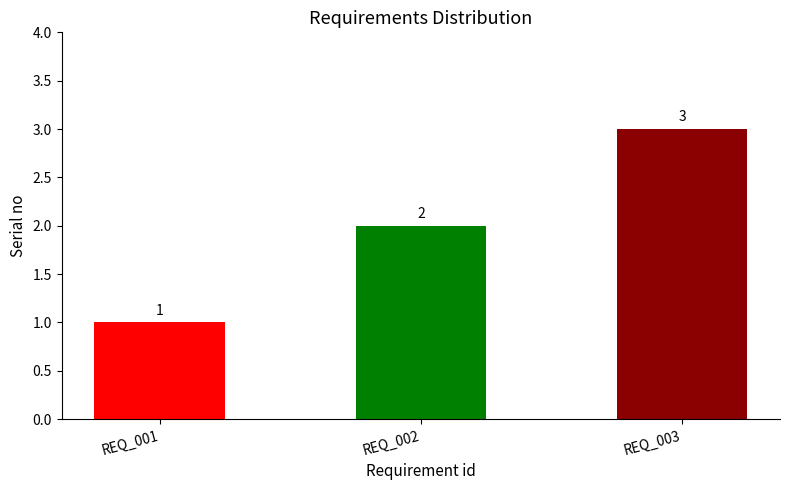

True or false: the data shows 2 at REQ_001.

False